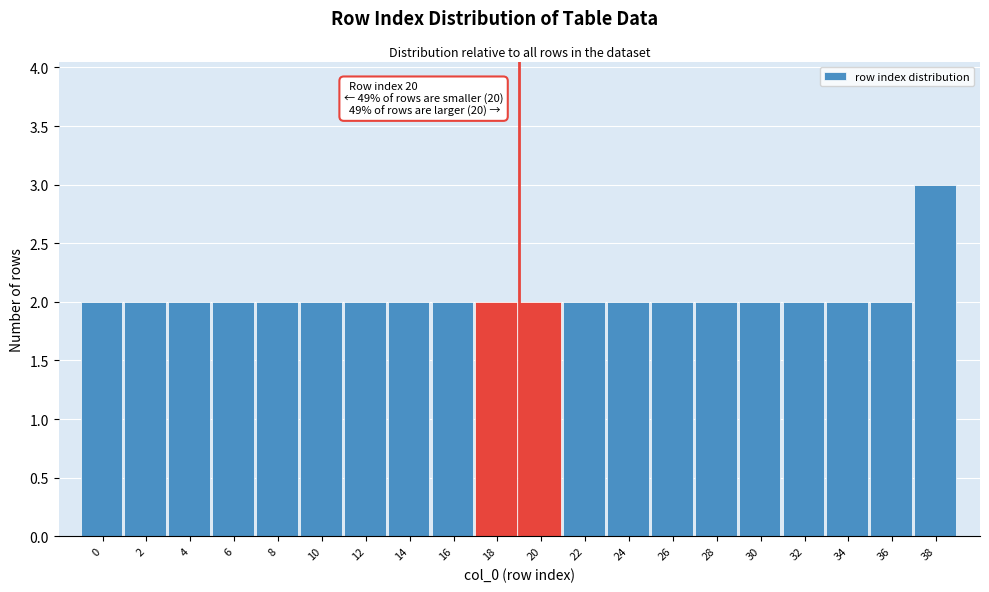

Reading right to left, list all the values displayed in this chart.

38=3	36=2	34=2	32=2	30=2	28=2	26=2	24=2	22=2	20=2	18=2	16=2	14=2	12=2	10=2	8=2	6=2	4=2	2=2	0=2